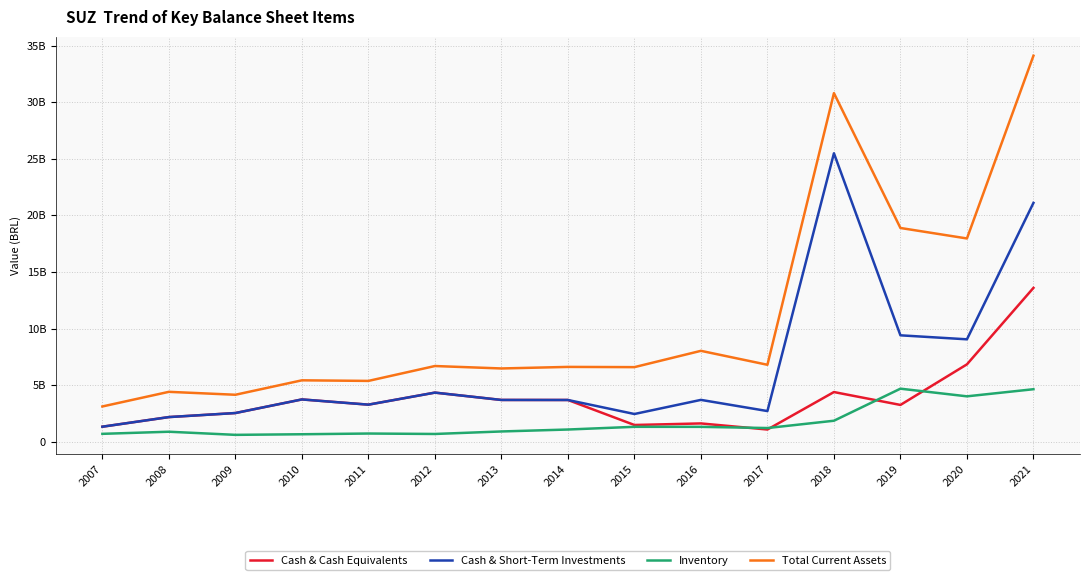

Is this an area chart (filled region under the line)?

No